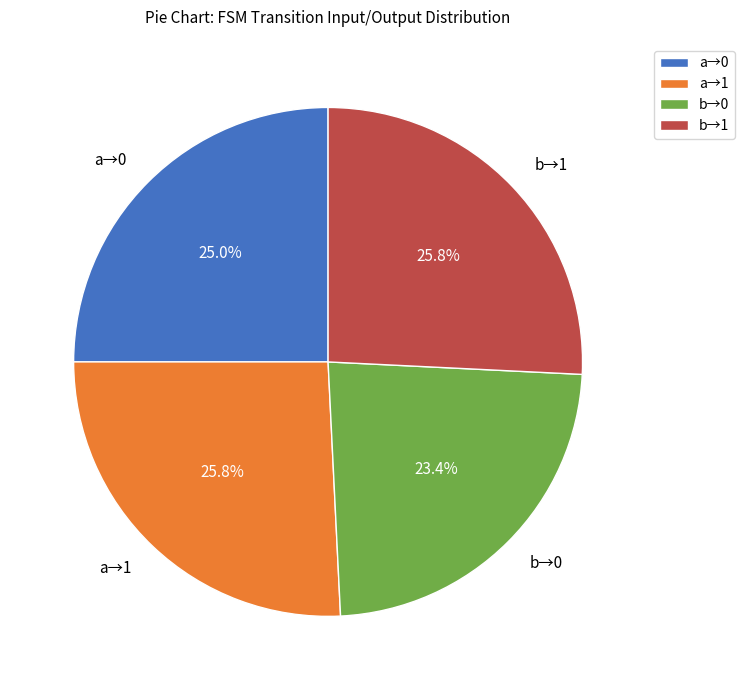

What is the smallest slice in the pie chart?

b→0